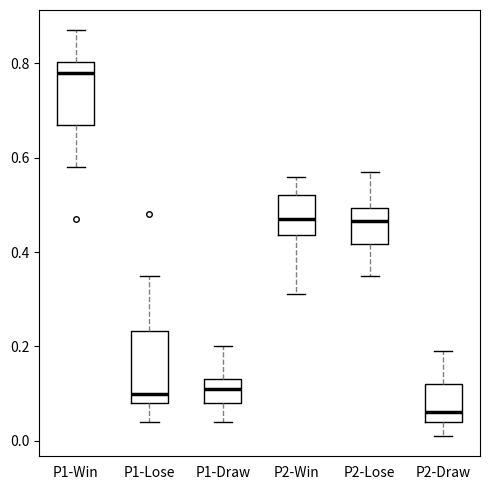

Comparing the boxes themselves (not the whiskers), which one is the tallest?

P1-Lose